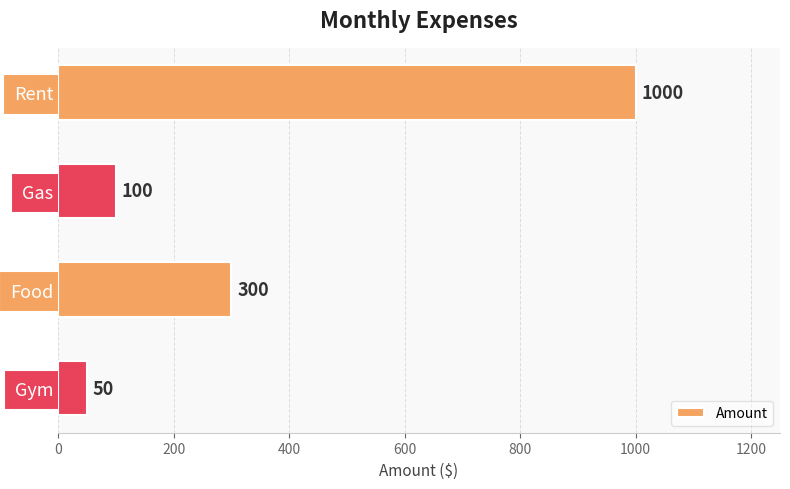

The chart shows a value of 1000 at Rent. True or false?

True